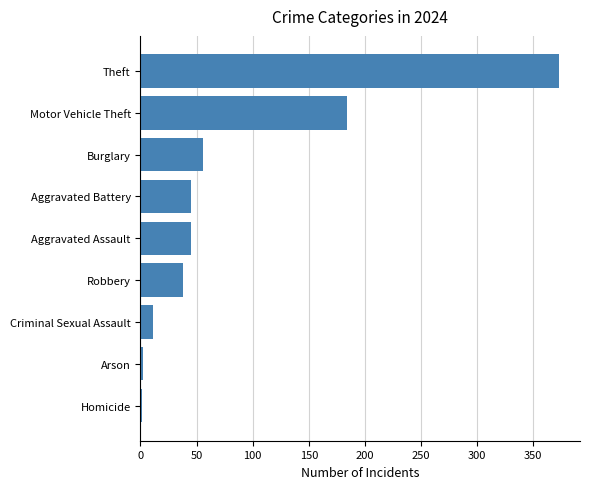

Is it true that the value at Aggravated Assault is 11?

False